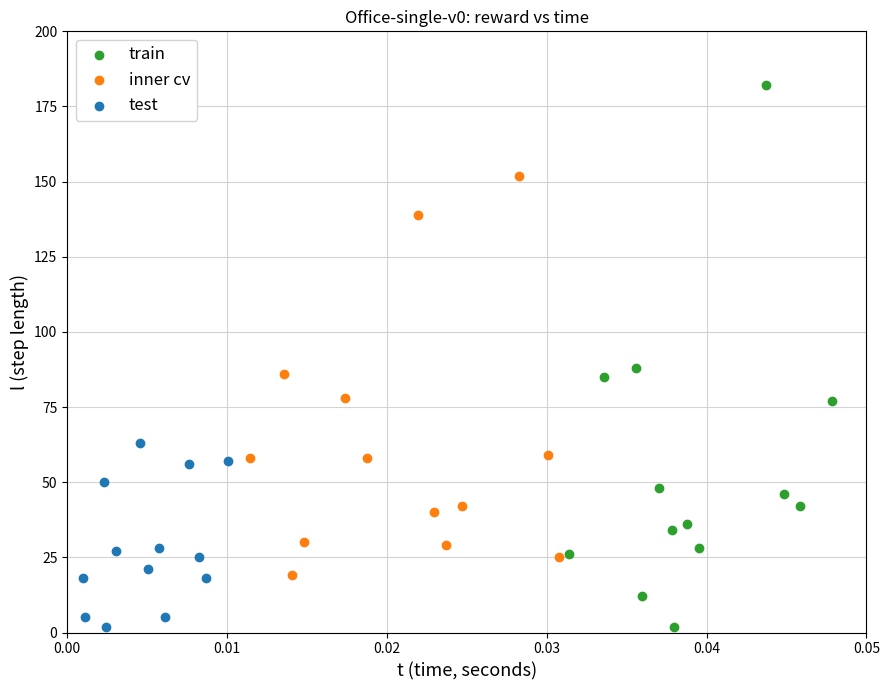

Which series contains the highest Y value?

train